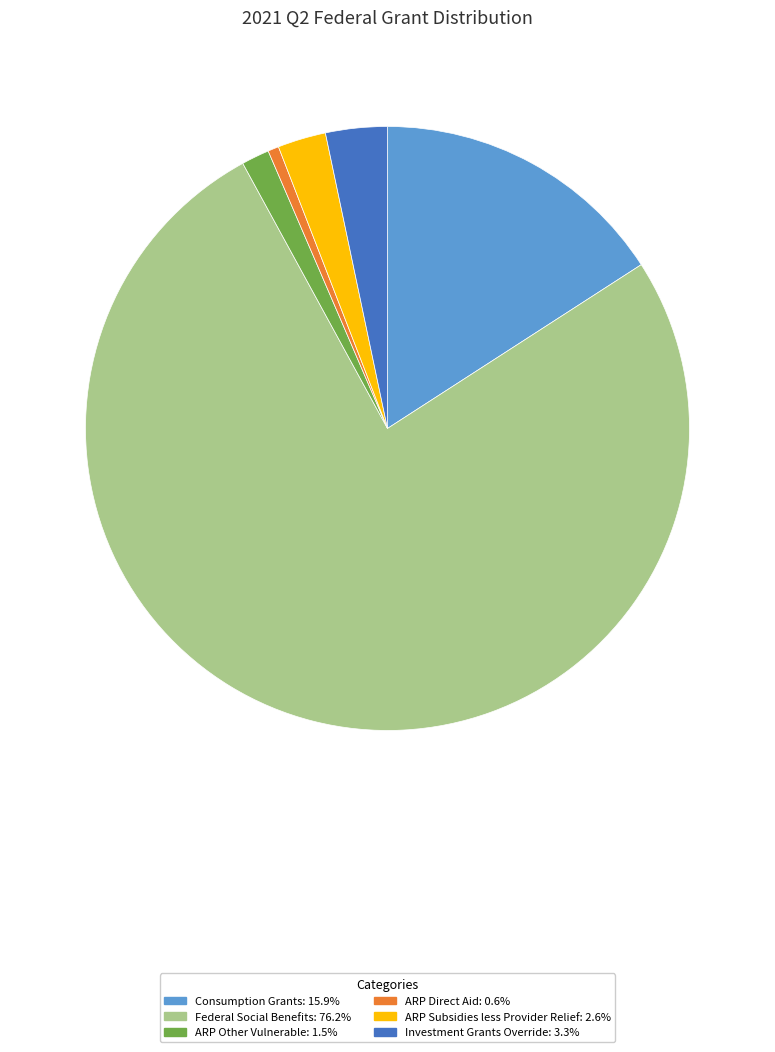

Is there a majority slice in this chart?

Yes